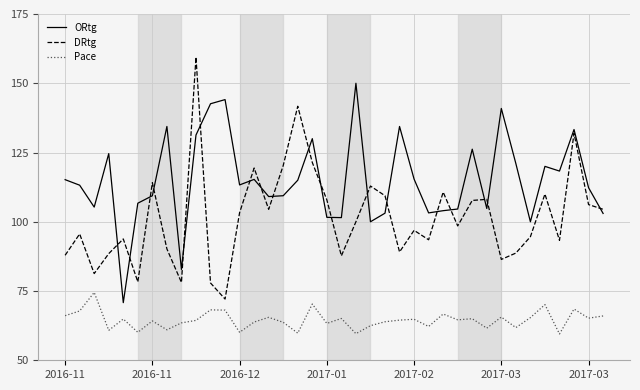

What is the difference between the maximum and minimum values in the Pace series?

15.0